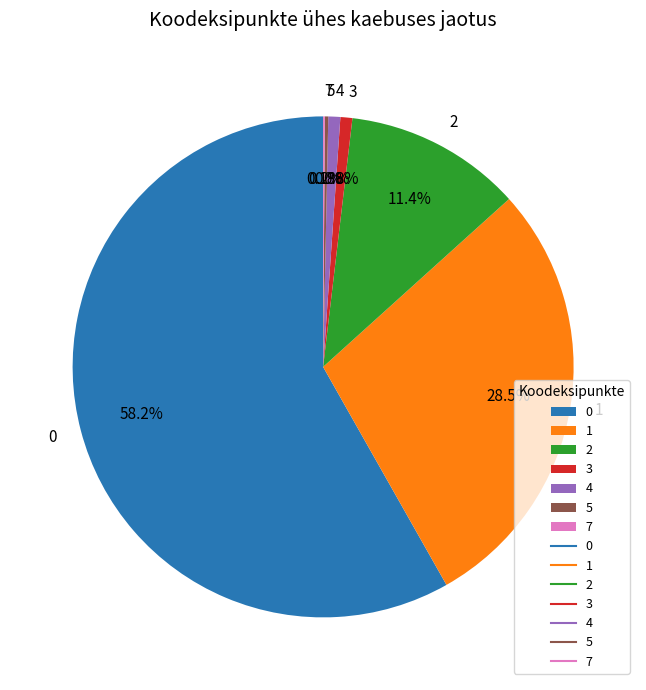

What portion of the pie excludes 0?

41.8%